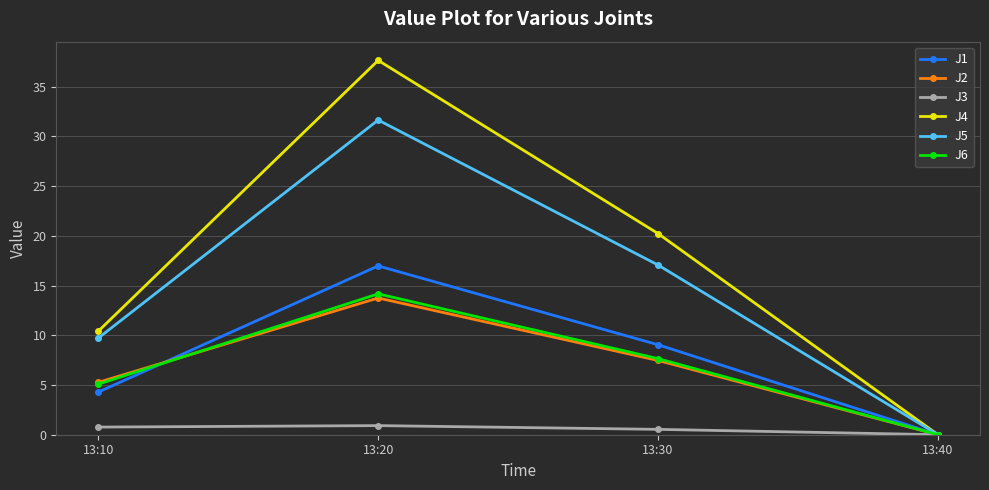

Where is the first local maximum for J1?

13:20